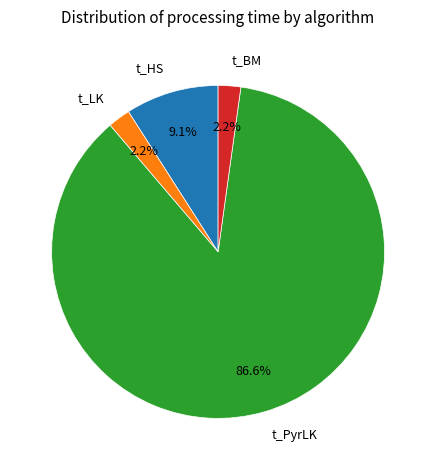

What is the ratio of the value at t_LK to the value at t_BM?

1.0